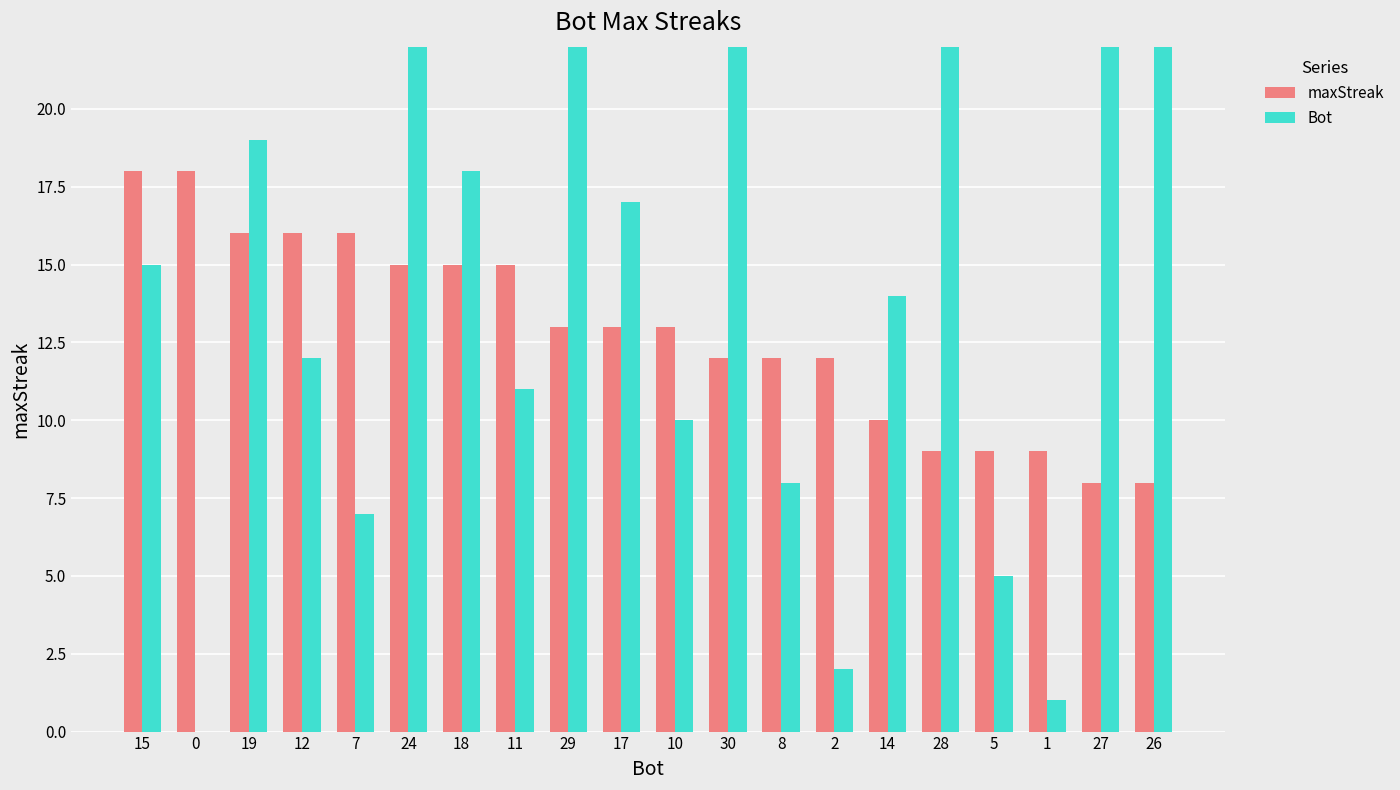

What is the sum of all maxStreak values?

257